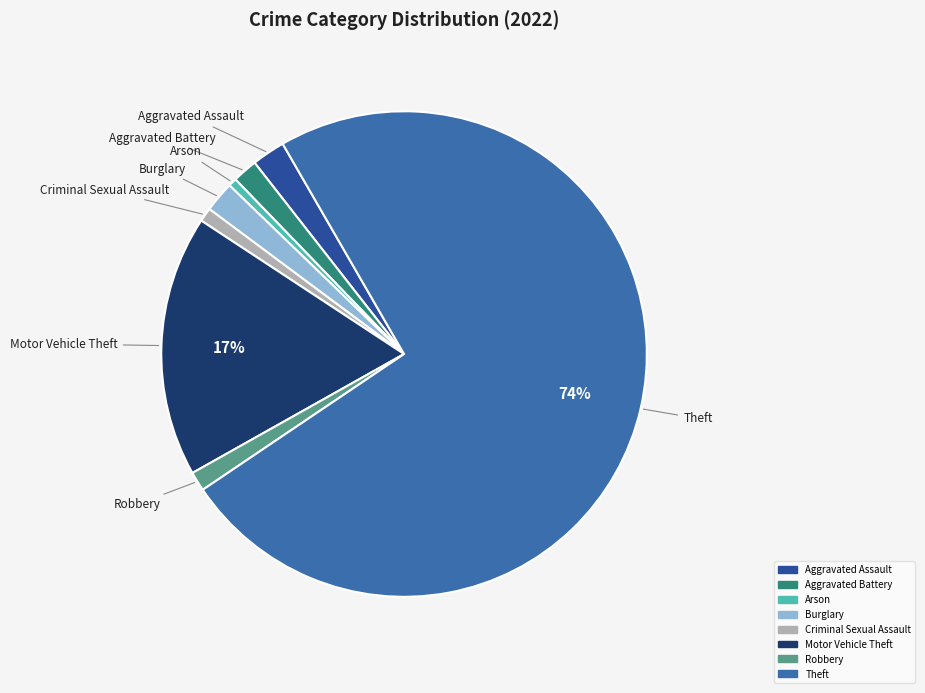

True or false: Arson accounts for 1% of the total.

True